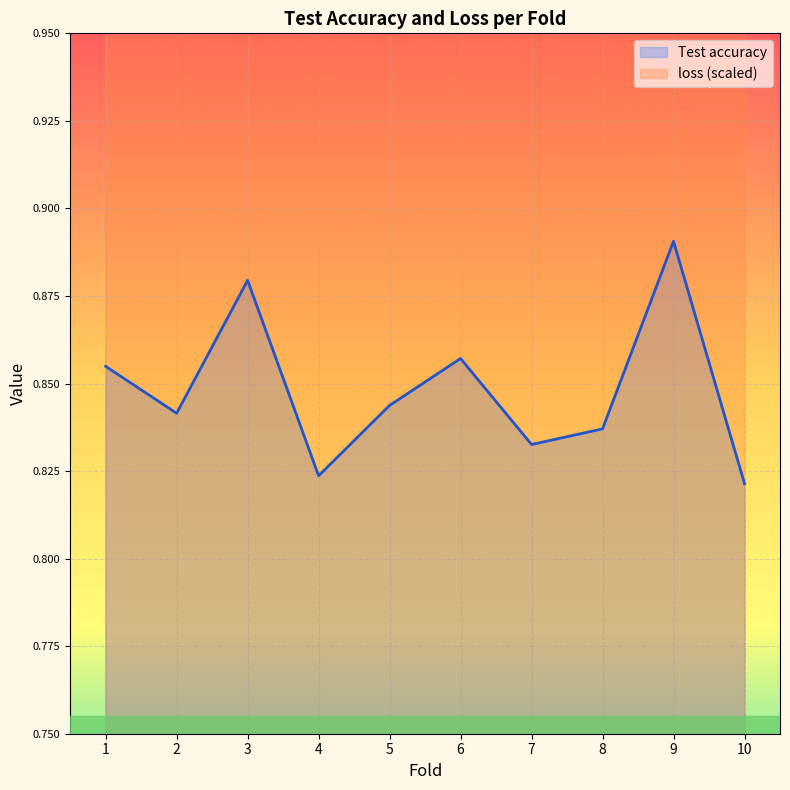

Reading right to left, transcribe all the data shown in this chart.

Test accuracy: 0.8	0.9	0.8	0.8	0.9	0.8	0.8	0.9	0.8	0.9
loss: 1.1	1.1	1.1	1.1	1.1	1.1	1.1	1.1	1.1	1.1